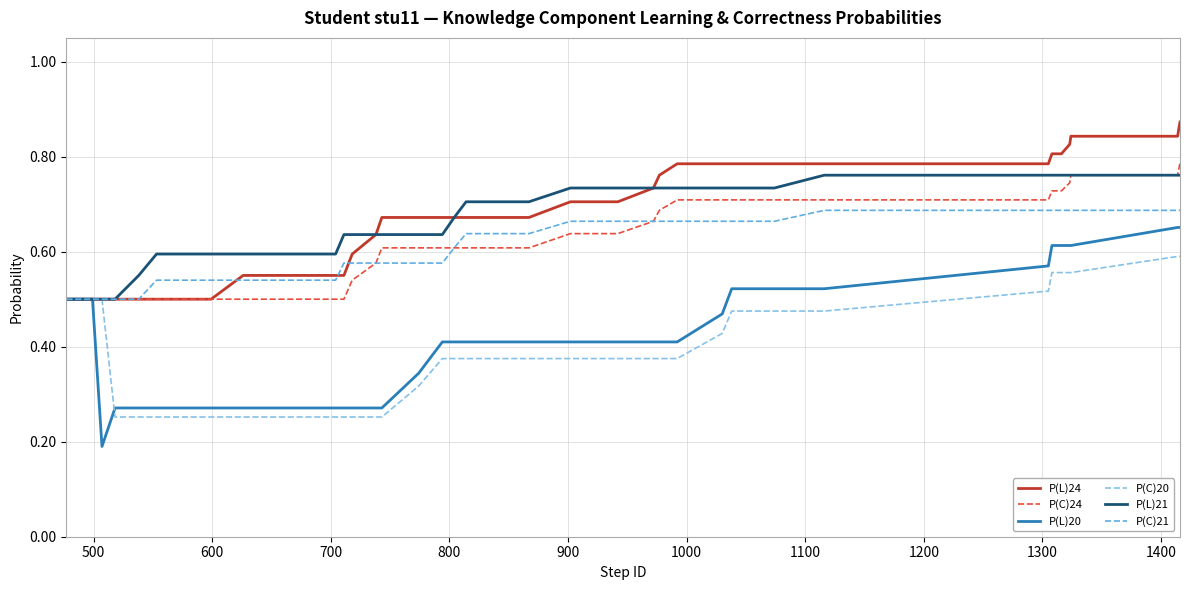

Which series has the largest range (max minus min)?

P(L)20